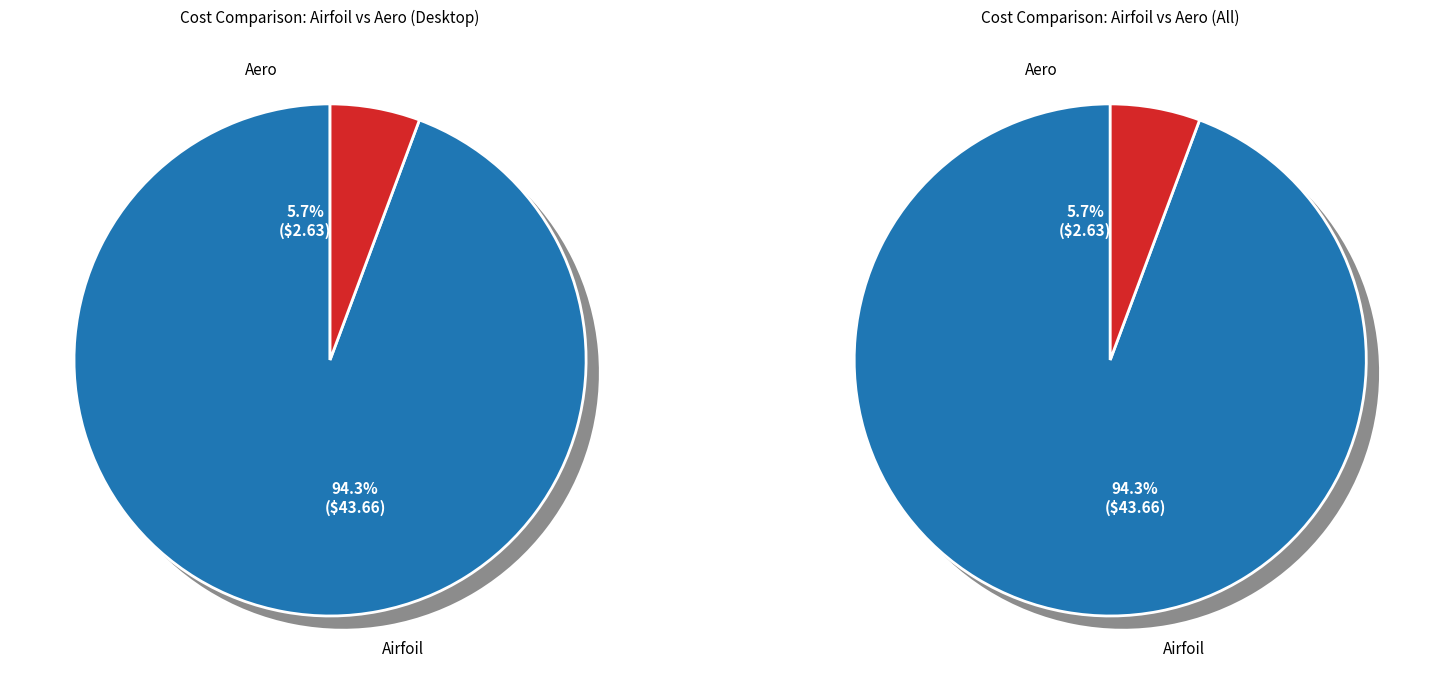

How many slices are in this pie chart?

2